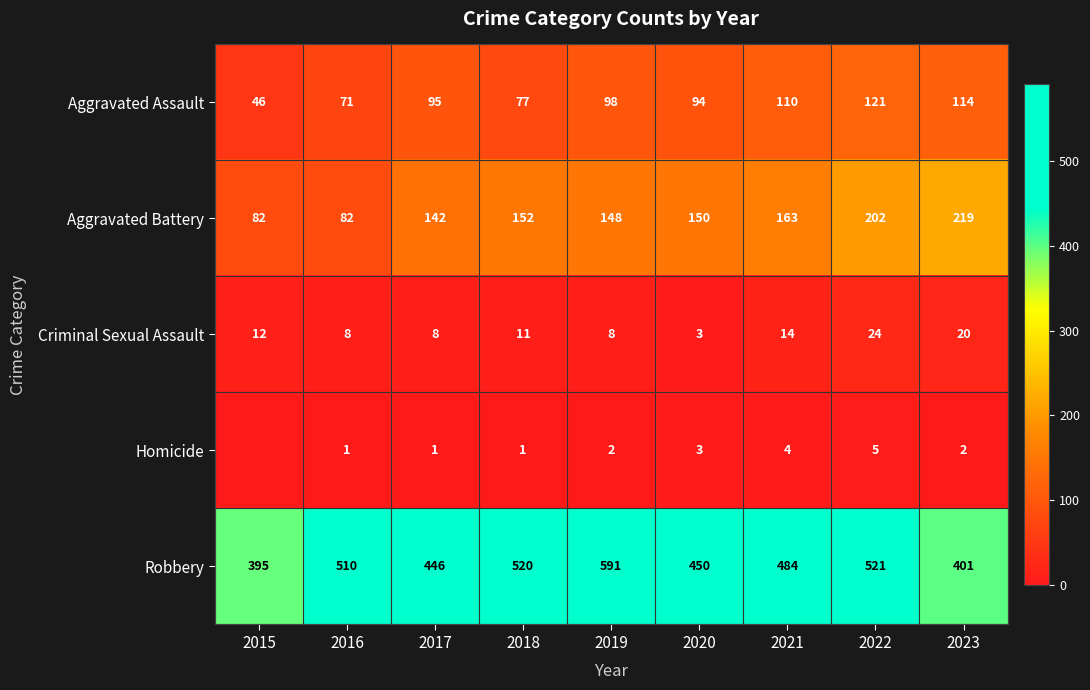

Which has a higher value, 2022 or 2021?

2022